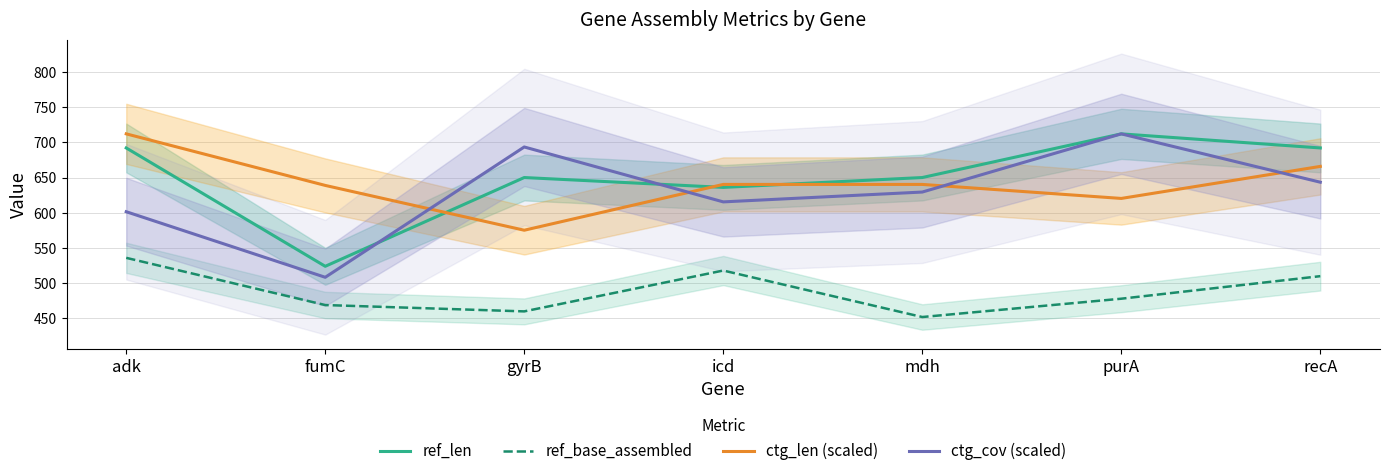

What is the greatest value displayed?

712.0